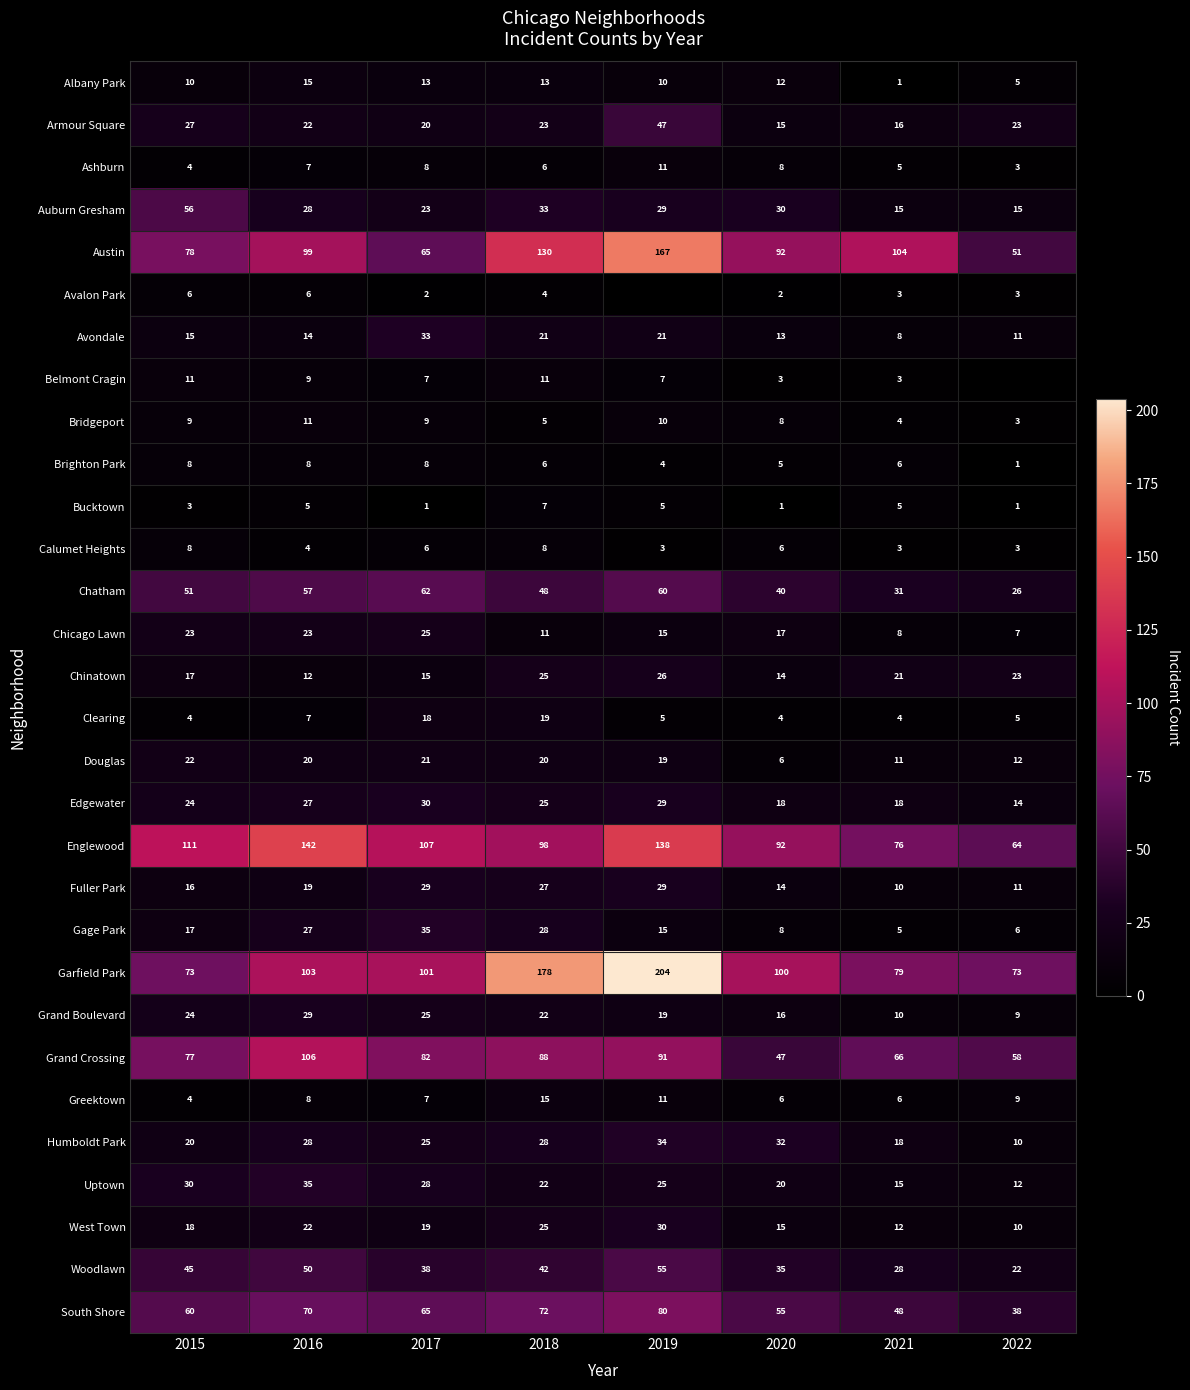

At how many categories does at least one series exceed 97?

7